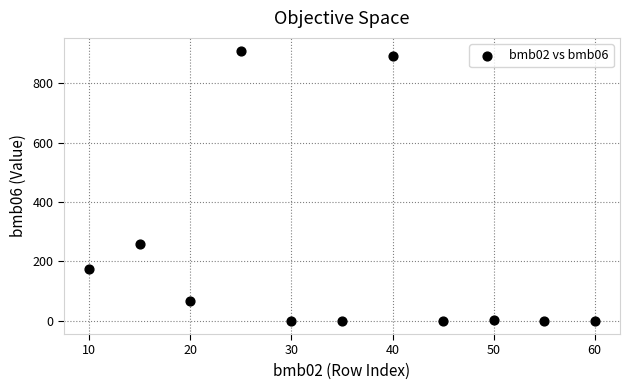

What is the average X value?

35.0